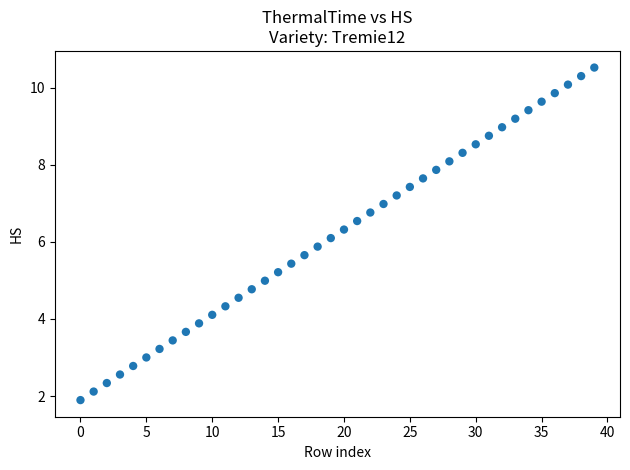

What is the range of Y values (max minus min)?

8.6